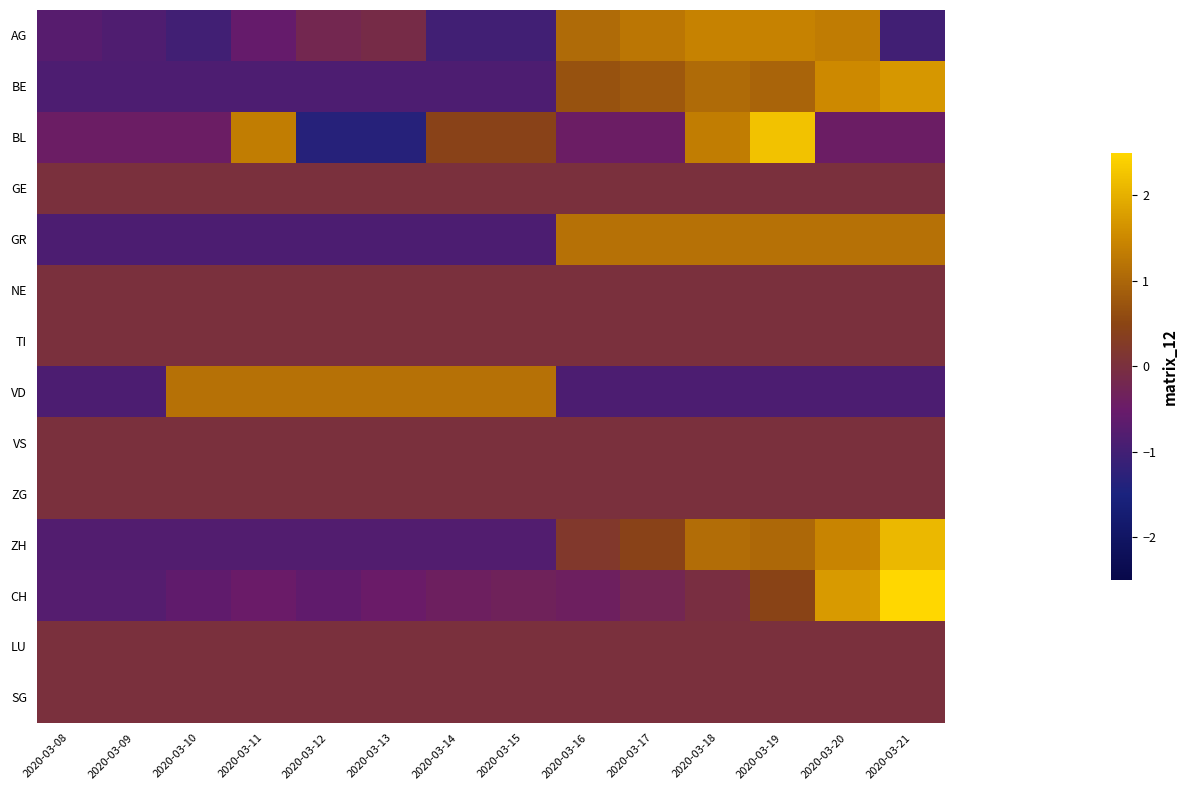

Reading left to right, what are all the values shown in this chart?

AG: 2020-03-08=-0.7	2020-03-09=-0.8	2020-03-10=-1.0	2020-03-11=-0.6	2020-03-12=-0.2	2020-03-13=-0.1	2020-03-14=-1.0	2020-03-15=-1.0	2020-03-16=1.1	2020-03-17=1.2	2020-03-18=1.4	2020-03-19=1.4	2020-03-20=1.3	2020-03-21=-1.0
BE: 2020-03-08=-0.8	2020-03-09=-0.8	2020-03-10=-0.8	2020-03-11=-0.8	2020-03-12=-0.8	2020-03-13=-0.8	2020-03-14=-0.8	2020-03-15=-0.8	2020-03-16=0.7	2020-03-17=0.8	2020-03-18=1.1	2020-03-19=1.0	2020-03-20=1.5	2020-03-21=1.7
BL: 2020-03-08=-0.4	2020-03-09=-0.4	2020-03-10=-0.4	2020-03-11=1.3	2020-03-12=-1.3	2020-03-13=-1.3	2020-03-14=0.4	2020-03-15=0.4	2020-03-16=-0.4	2020-03-17=-0.4	2020-03-18=1.3	2020-03-19=2.2	2020-03-20=-0.4	2020-03-21=-0.4
GE: 2020-03-08=0.0	2020-03-09=0.0	2020-03-10=0.0	2020-03-11=0.0	2020-03-12=0.0	2020-03-13=0.0	2020-03-14=0.0	2020-03-15=0.0	2020-03-16=0.0	2020-03-17=0.0	2020-03-18=0.0	2020-03-19=0.0	2020-03-20=0.0	2020-03-21=0.0
GR: 2020-03-08=-0.9	2020-03-09=-0.9	2020-03-10=-0.9	2020-03-11=-0.9	2020-03-12=-0.9	2020-03-13=-0.9	2020-03-14=-0.9	2020-03-15=-0.9	2020-03-16=1.2	2020-03-17=1.2	2020-03-18=1.2	2020-03-19=1.2	2020-03-20=1.2	2020-03-21=1.2
NE: 2020-03-08=0.0	2020-03-09=0.0	2020-03-10=0.0	2020-03-11=0.0	2020-03-12=0.0	2020-03-13=0.0	2020-03-14=0.0	2020-03-15=0.0	2020-03-16=0.0	2020-03-17=0.0	2020-03-18=0.0	2020-03-19=0.0	2020-03-20=0.0	2020-03-21=0.0
TI: 2020-03-08=0.0	2020-03-09=0.0	2020-03-10=0.0	2020-03-11=0.0	2020-03-12=0.0	2020-03-13=0.0	2020-03-14=0.0	2020-03-15=0.0	2020-03-16=0.0	2020-03-17=0.0	2020-03-18=0.0	2020-03-19=0.0	2020-03-20=0.0	2020-03-21=0.0
VD: 2020-03-08=-0.9	2020-03-09=-0.9	2020-03-10=1.2	2020-03-11=1.2	2020-03-12=1.2	2020-03-13=1.2	2020-03-14=1.2	2020-03-15=1.2	2020-03-16=-0.9	2020-03-17=-0.9	2020-03-18=-0.9	2020-03-19=-0.9	2020-03-20=-0.9	2020-03-21=-0.9
VS: 2020-03-08=0.0	2020-03-09=0.0	2020-03-10=0.0	2020-03-11=0.0	2020-03-12=0.0	2020-03-13=0.0	2020-03-14=0.0	2020-03-15=0.0	2020-03-16=0.0	2020-03-17=0.0	2020-03-18=0.0	2020-03-19=0.0	2020-03-20=0.0	2020-03-21=0.0
ZG: 2020-03-08=0.0	2020-03-09=0.0	2020-03-10=0.0	2020-03-11=0.0	2020-03-12=0.0	2020-03-13=0.0	2020-03-14=0.0	2020-03-15=0.0	2020-03-16=0.0	2020-03-17=0.0	2020-03-18=0.0	2020-03-19=0.0	2020-03-20=0.0	2020-03-21=0.0
ZH: 2020-03-08=-0.8	2020-03-09=-0.8	2020-03-10=-0.8	2020-03-11=-0.8	2020-03-12=-0.8	2020-03-13=-0.8	2020-03-14=-0.8	2020-03-15=-0.8	2020-03-16=0.2	2020-03-17=0.4	2020-03-18=1.1	2020-03-19=1.0	2020-03-20=1.4	2020-03-21=2.1
CH: 2020-03-08=-0.8	2020-03-09=-0.8	2020-03-10=-0.6	2020-03-11=-0.5	2020-03-12=-0.6	2020-03-13=-0.5	2020-03-14=-0.4	2020-03-15=-0.3	2020-03-16=-0.4	2020-03-17=-0.2	2020-03-18=-0.0	2020-03-19=0.5	2020-03-20=1.7	2020-03-21=2.8
LU: 2020-03-08=0.0	2020-03-09=0.0	2020-03-10=0.0	2020-03-11=0.0	2020-03-12=0.0	2020-03-13=0.0	2020-03-14=0.0	2020-03-15=0.0	2020-03-16=0.0	2020-03-17=0.0	2020-03-18=0.0	2020-03-19=0.0	2020-03-20=0.0	2020-03-21=0.0
SG: 2020-03-08=0.0	2020-03-09=0.0	2020-03-10=0.0	2020-03-11=0.0	2020-03-12=0.0	2020-03-13=0.0	2020-03-14=0.0	2020-03-15=0.0	2020-03-16=0.0	2020-03-17=0.0	2020-03-18=0.0	2020-03-19=0.0	2020-03-20=0.0	2020-03-21=0.0